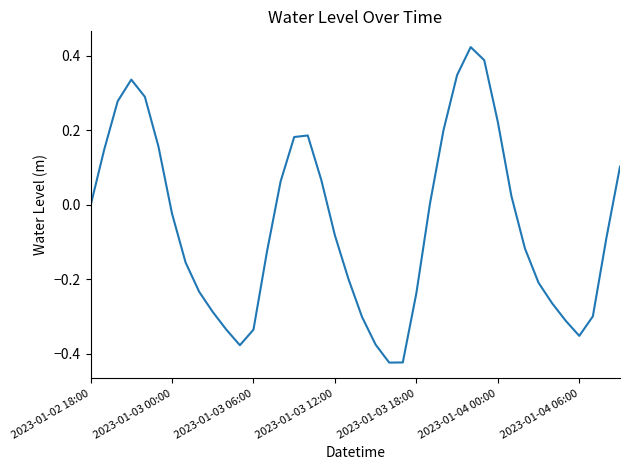

What is the difference between the maximum and minimum values?

0.8